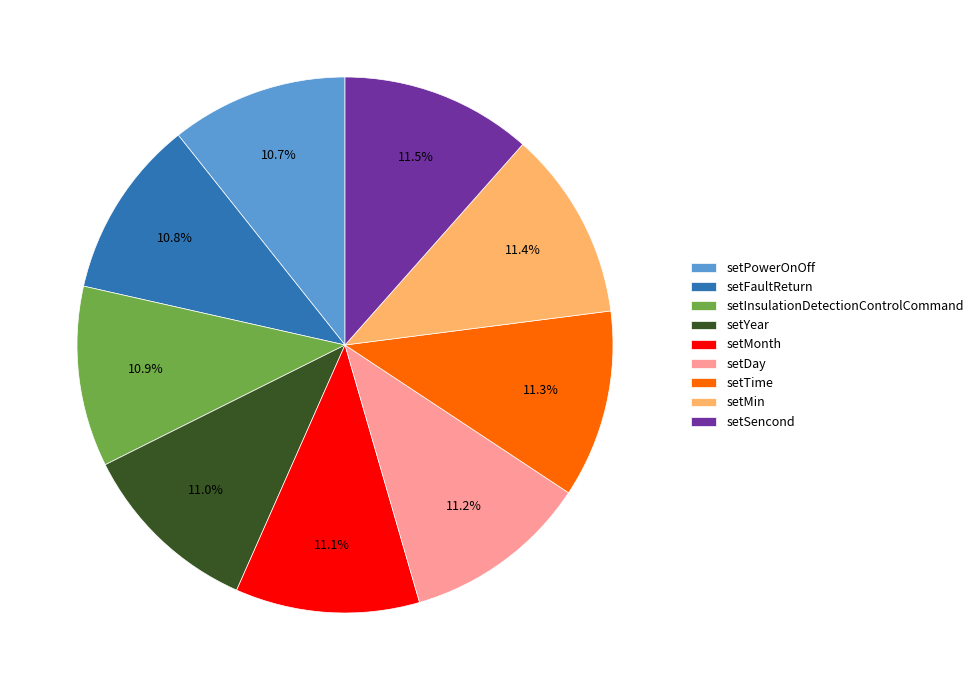

What is the ratio of the value at setYear to the value at setTime?

1.0